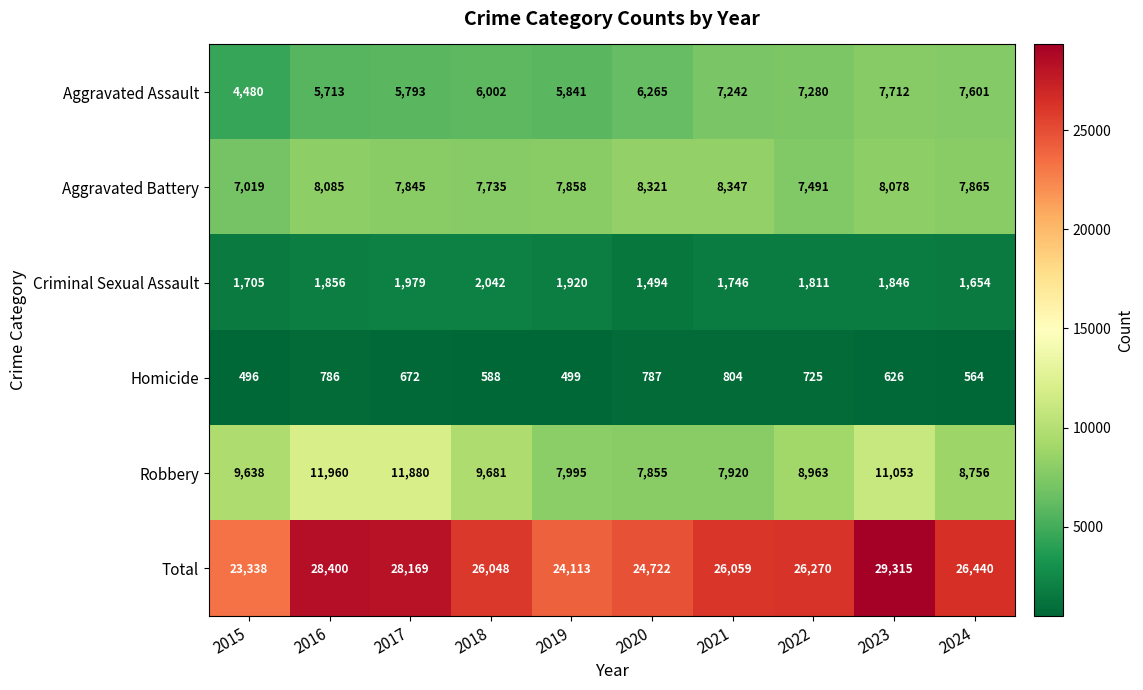

The value of Aggravated Battery at 2022 is 12804. True or false?

False